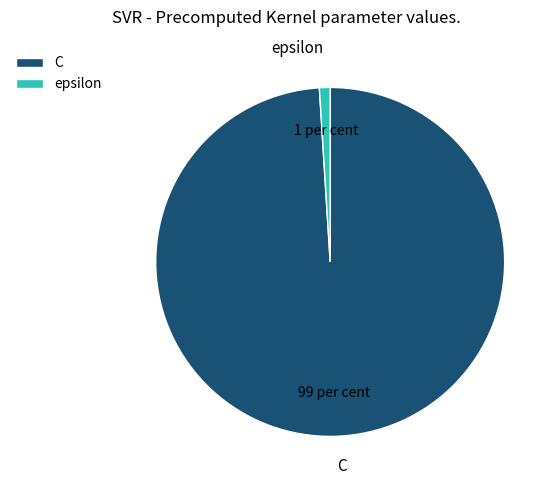

Is it true that C is 89% of the pie?

False